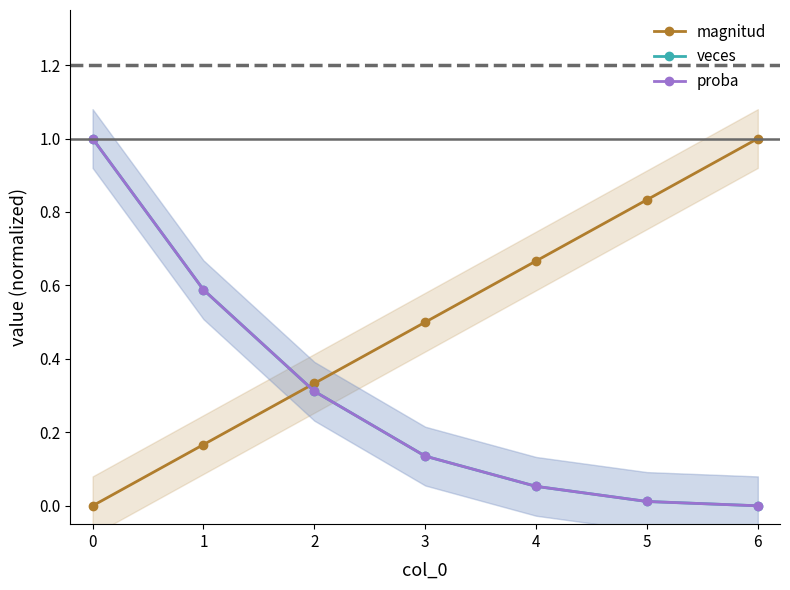

True or false: veces and proba intersect in this chart.

False